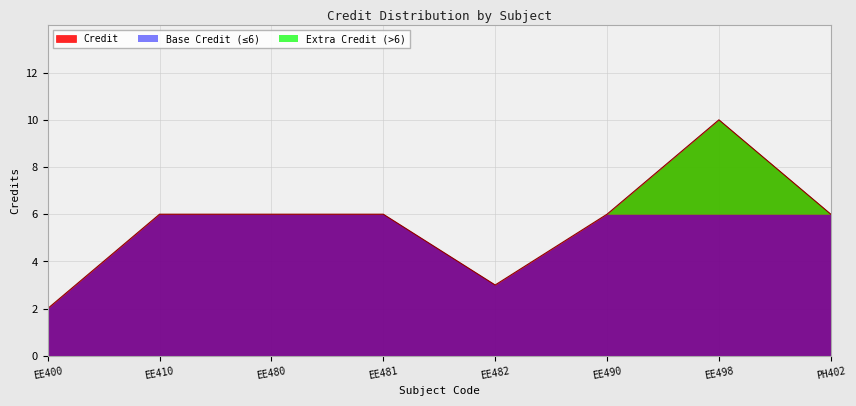

True or false: Credit has a value of 4 at EE410.

False